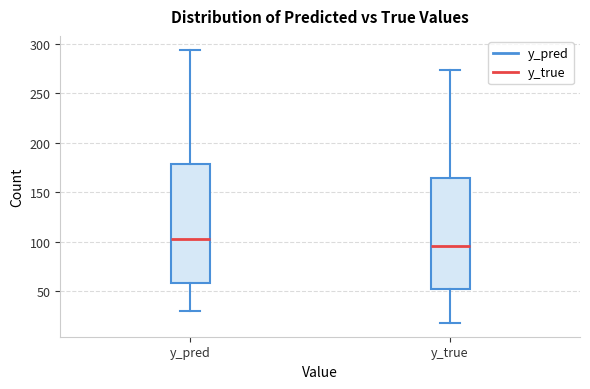

Where is the upper edge of the box for y_true on the y-axis? The values are not printed on the chart, so give them approximately, as read against the axis.

165